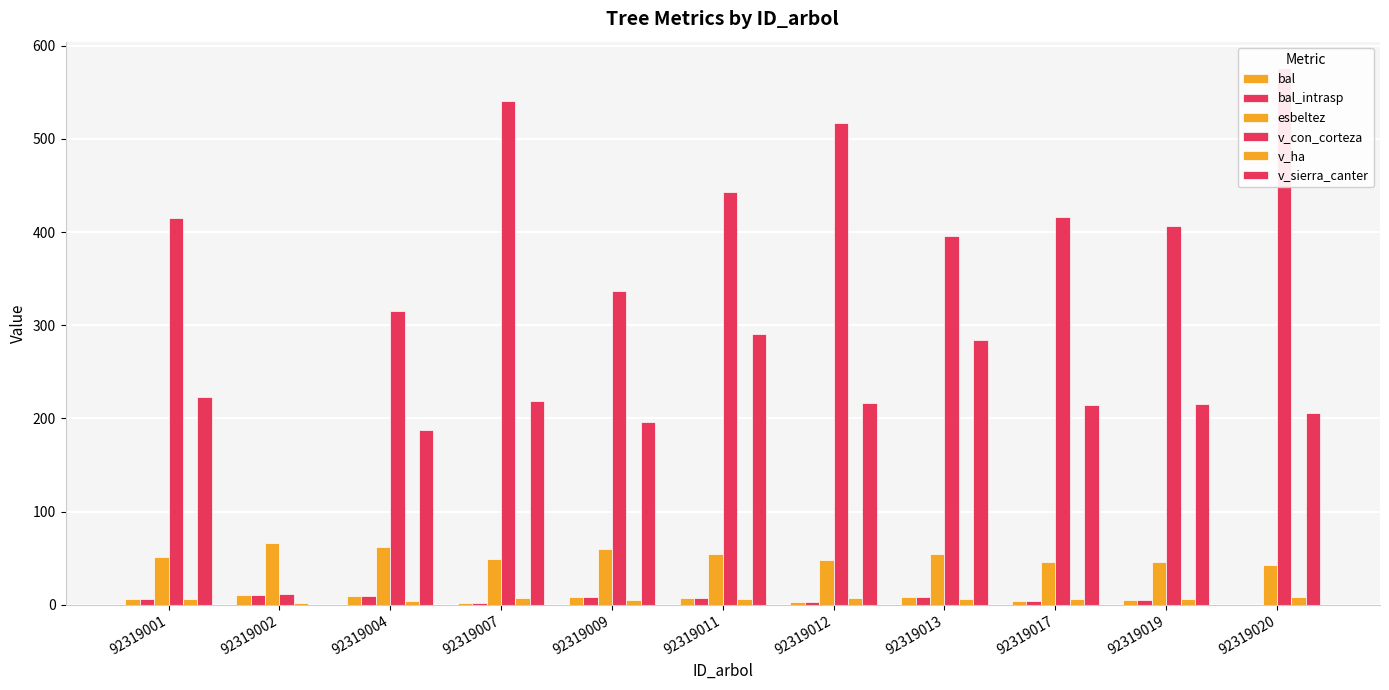

What is the spread (max minus min) of values at 92319001?

409.3